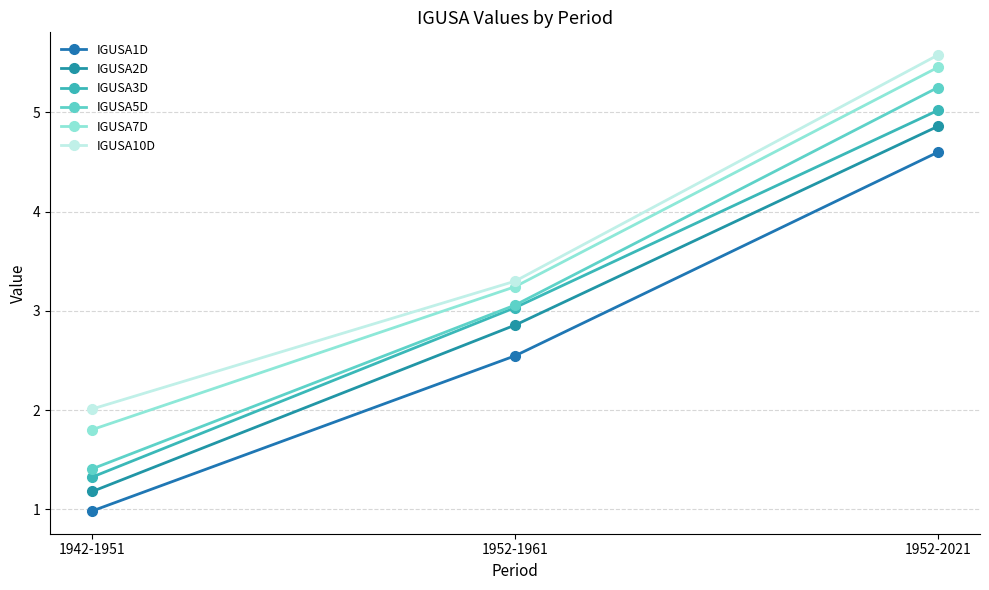

Reading left to right, what are all the values shown in this chart?

IGUSA1D: 1.0	2.5	4.6
IGUSA2D: 1.2	2.9	4.9
IGUSA3D: 1.3	3.0	5.0
IGUSA5D: 1.4	3.1	5.2
IGUSA7D: 1.8	3.2	5.5
IGUSA10D: 2.0	3.3	5.6